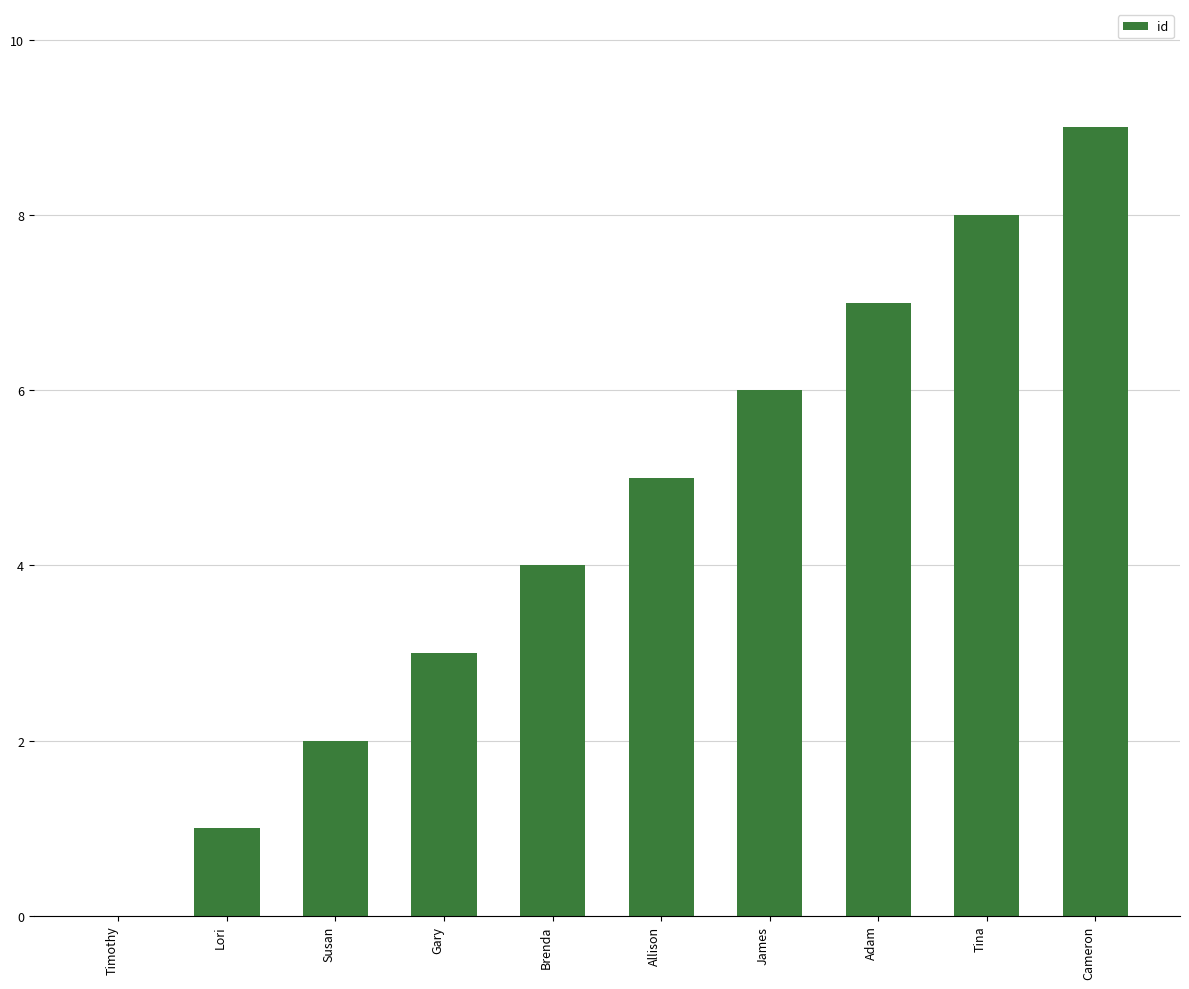

Approximately how many times larger is the value at Adam compared to Cameron?

0.8